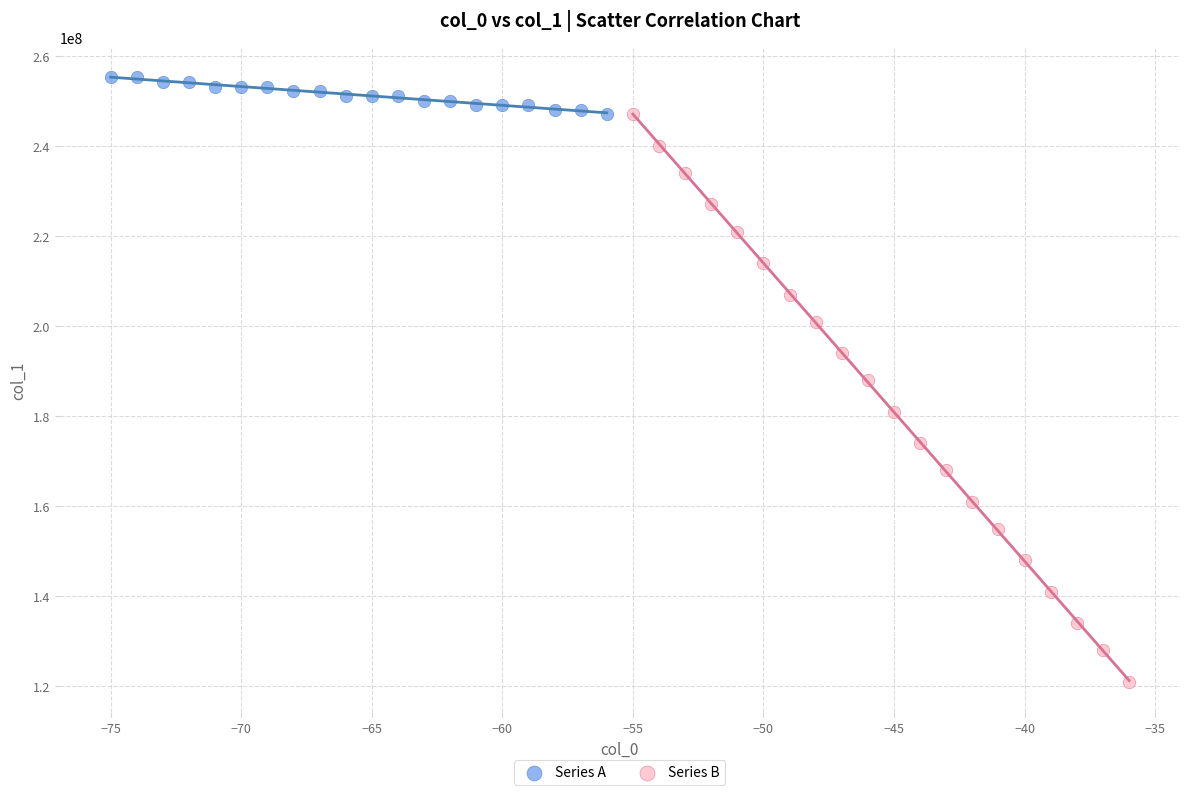

Which series has the widest spread of Y values?

Series B